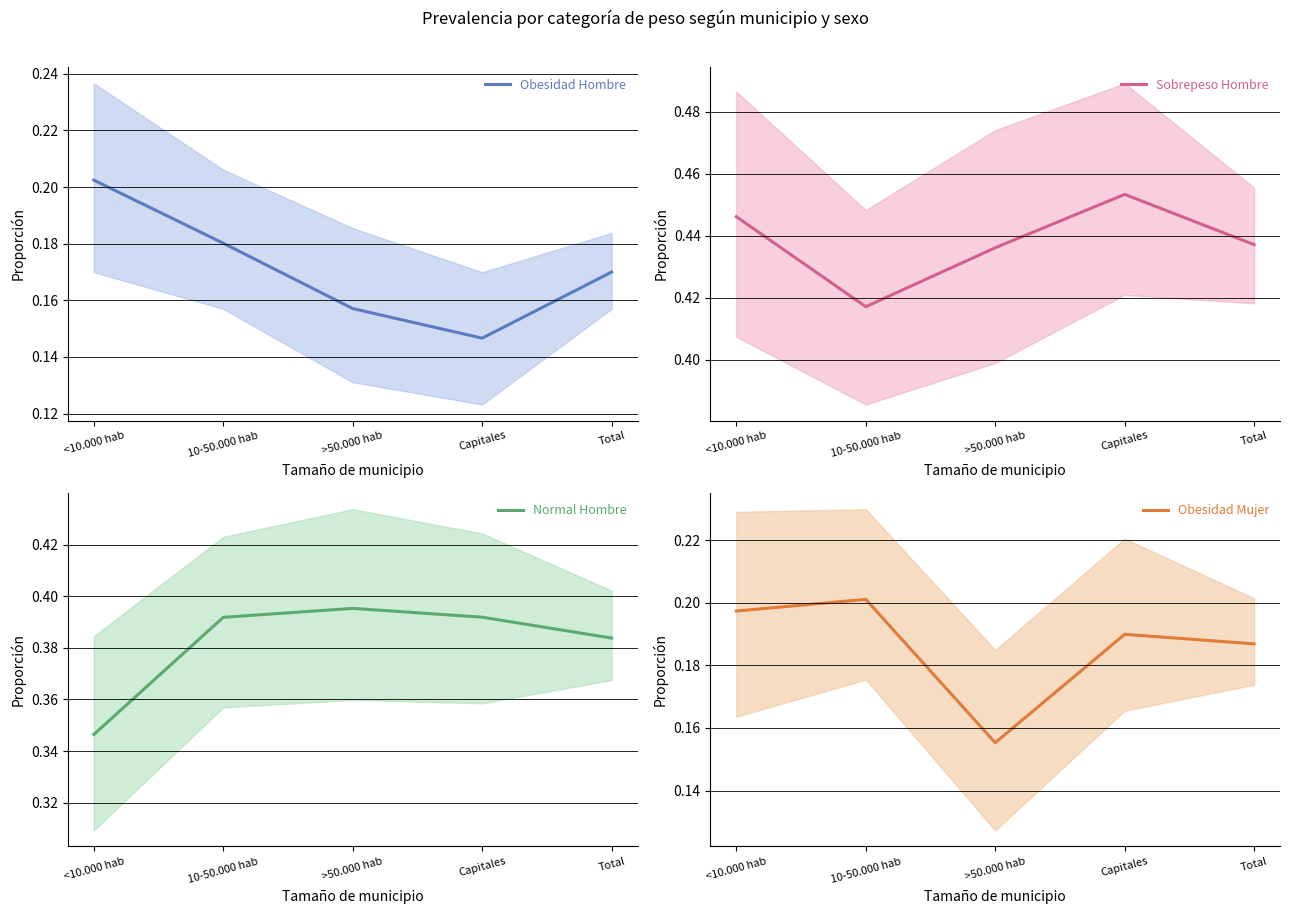

What is the sum of the Sobrepeso Hombre values at >50.000 hab and Total?

0.9